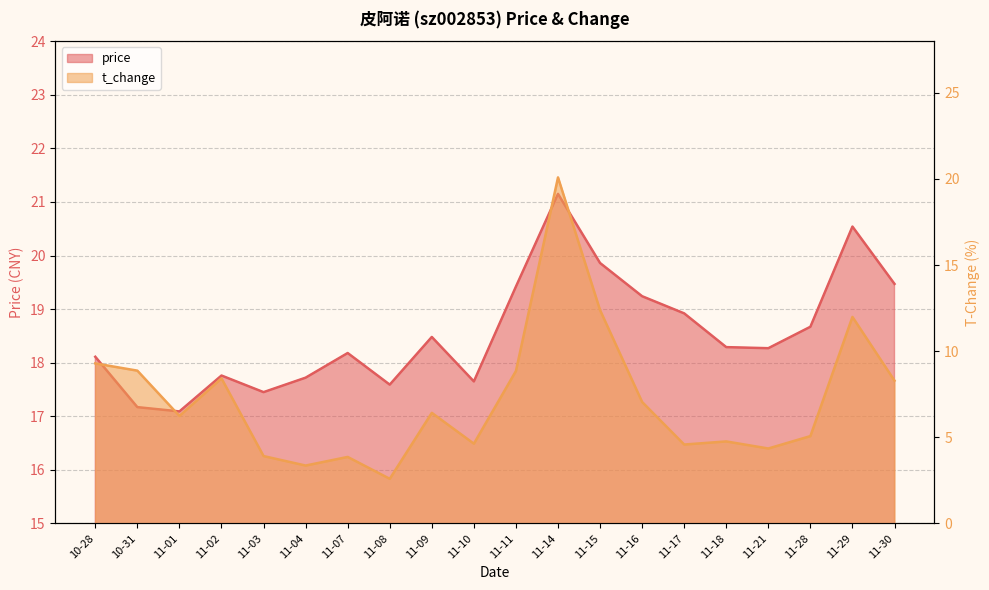

At which category does t_change reach its first local valley?

11-01